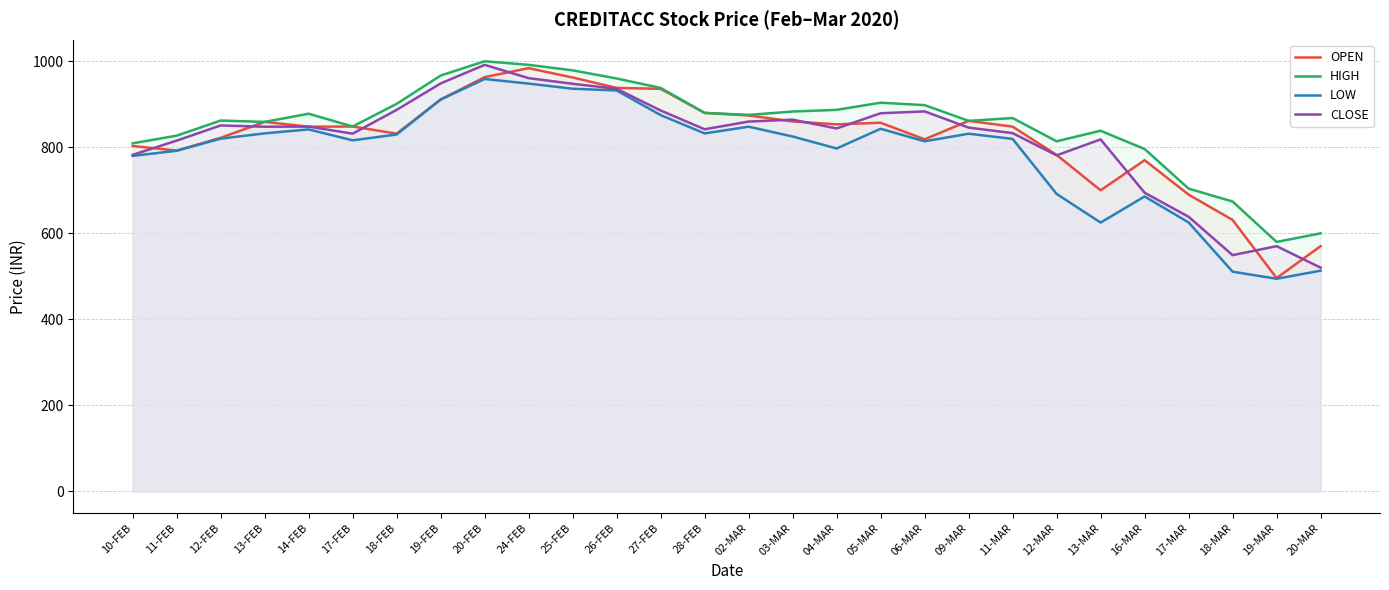

What is the smallest value displayed?

494.4